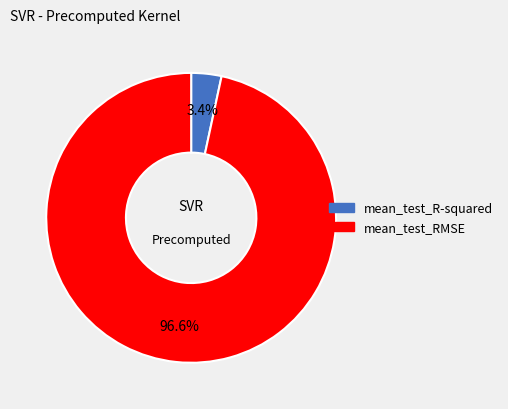

Which has a higher value, mean_test_RMSE or mean_test_R-squared?

mean_test_RMSE